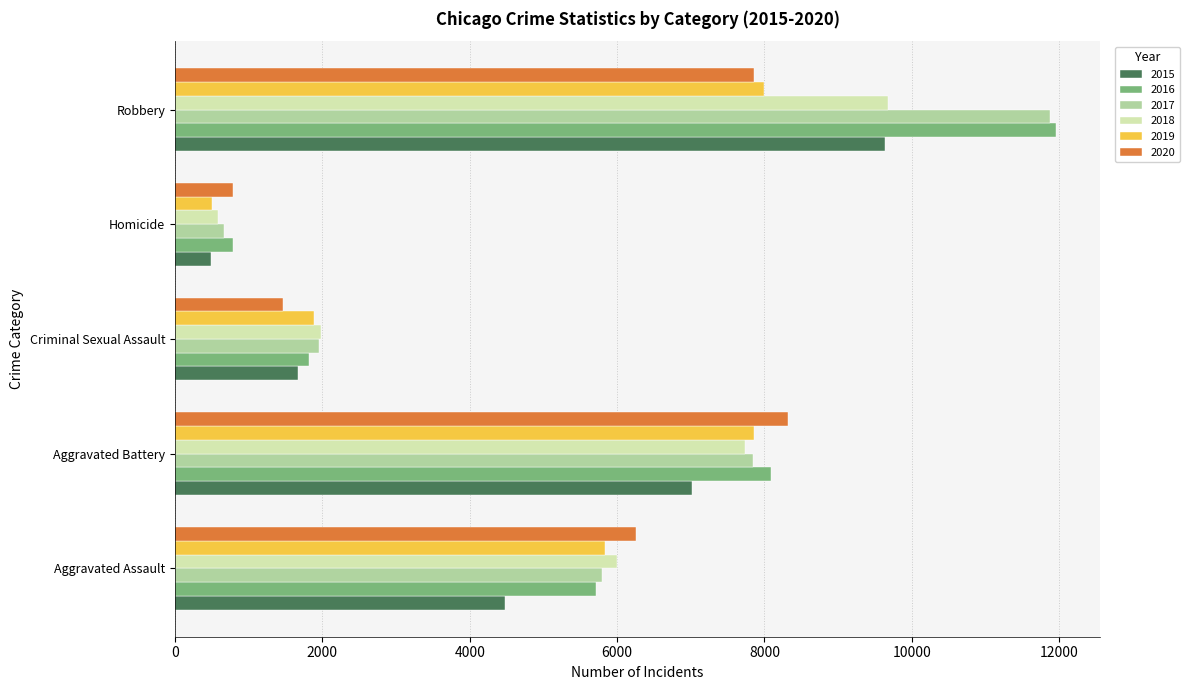

Which series has the widest spread of values?

2017